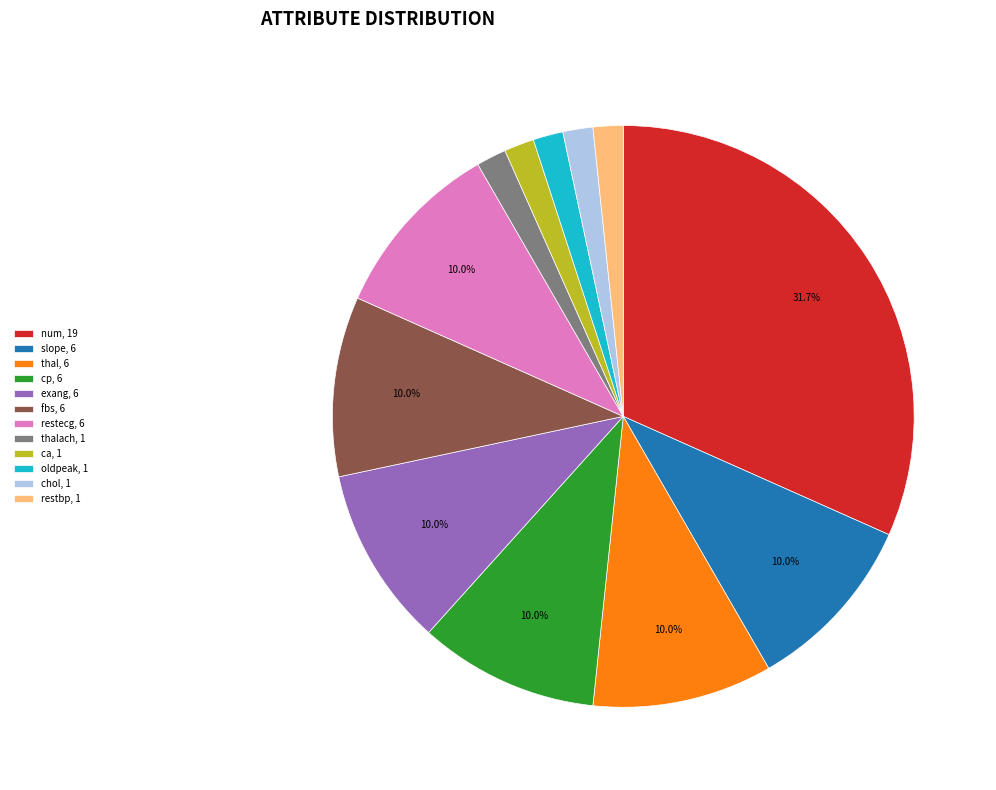

To the nearest percent, what is the average slice percentage?

8%